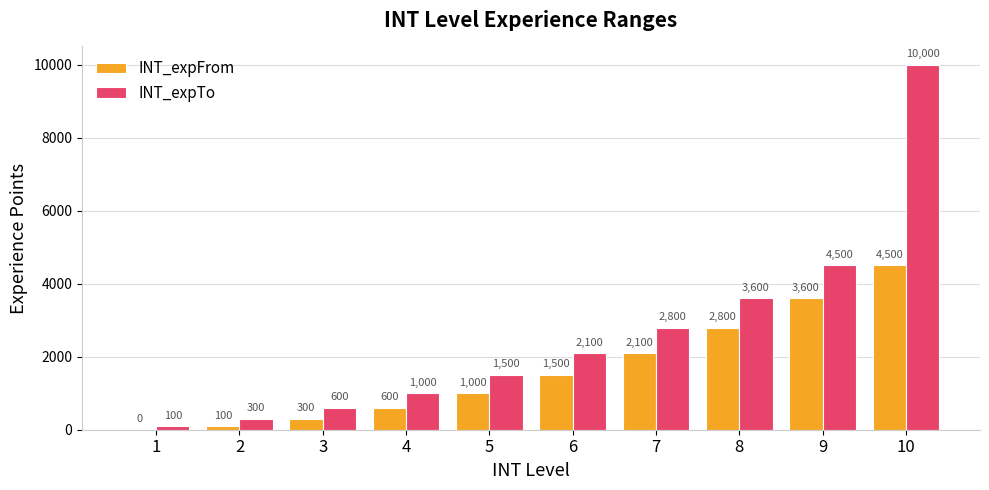

Between 1 and 7, which series saw the biggest shift?

INT_expTo